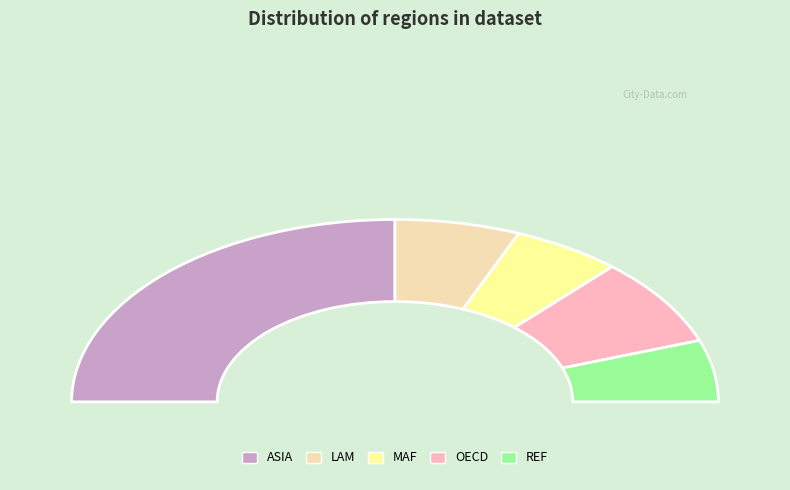

Does ASIA account for over 50% of the chart?

No